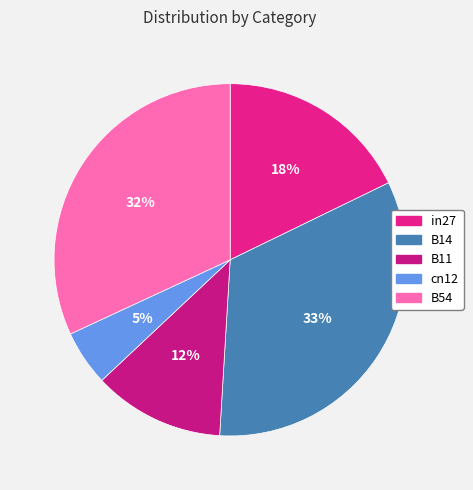

Count the number of slices in the pie.

5